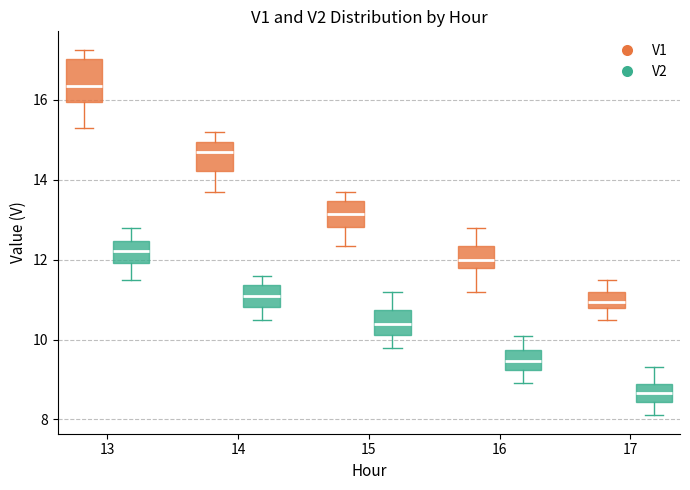

Which box is the tallest, from its lower edge to its upper edge?

13 (V1)